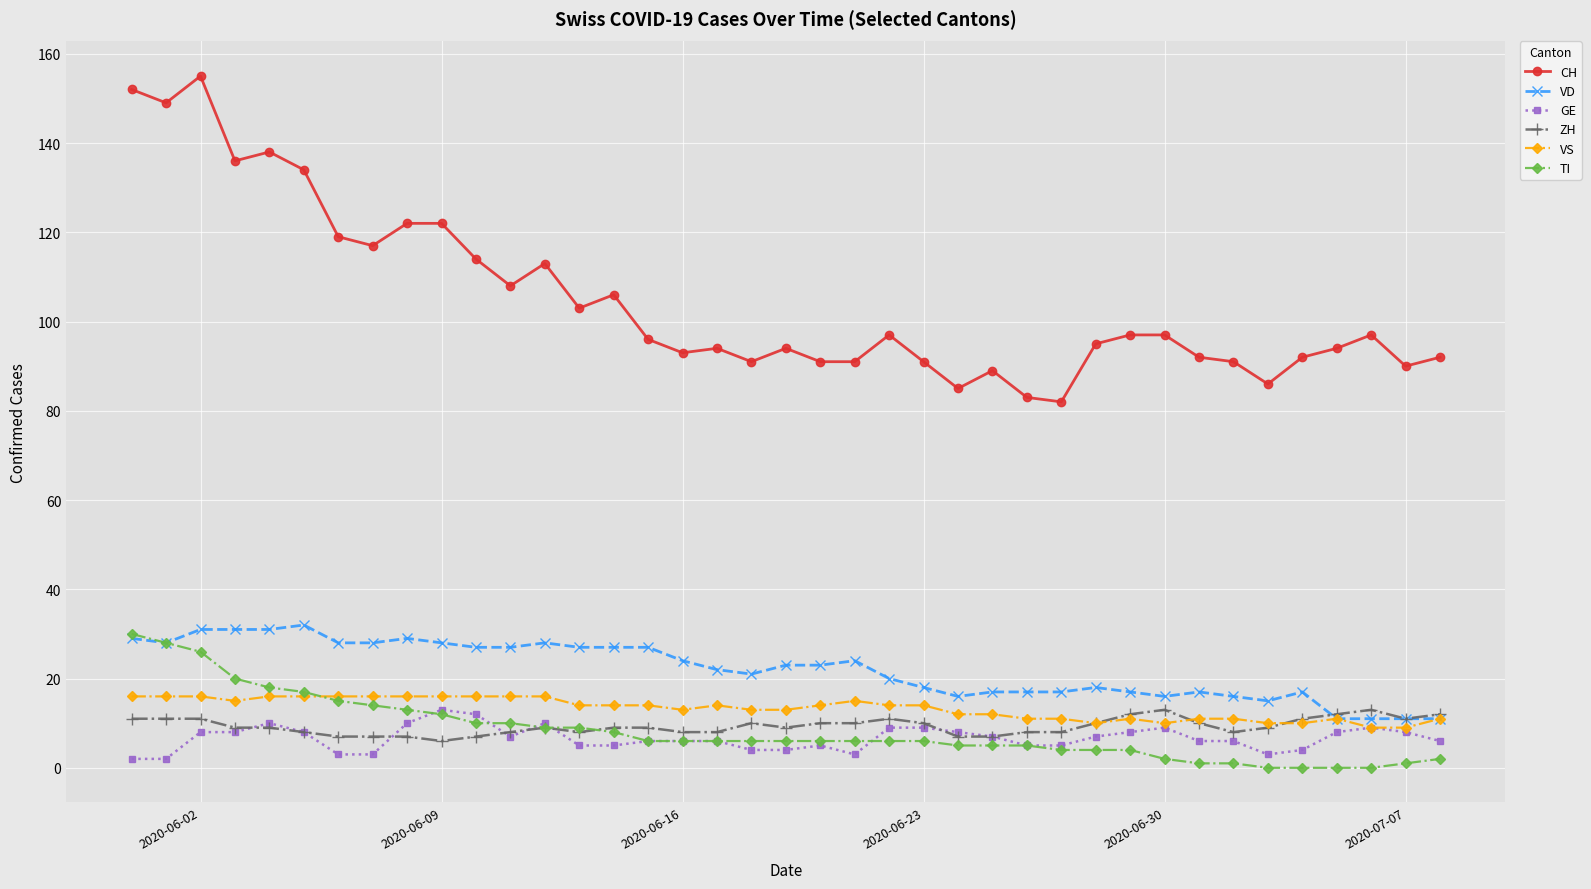

True or false: VD and GE cross at least once.

False